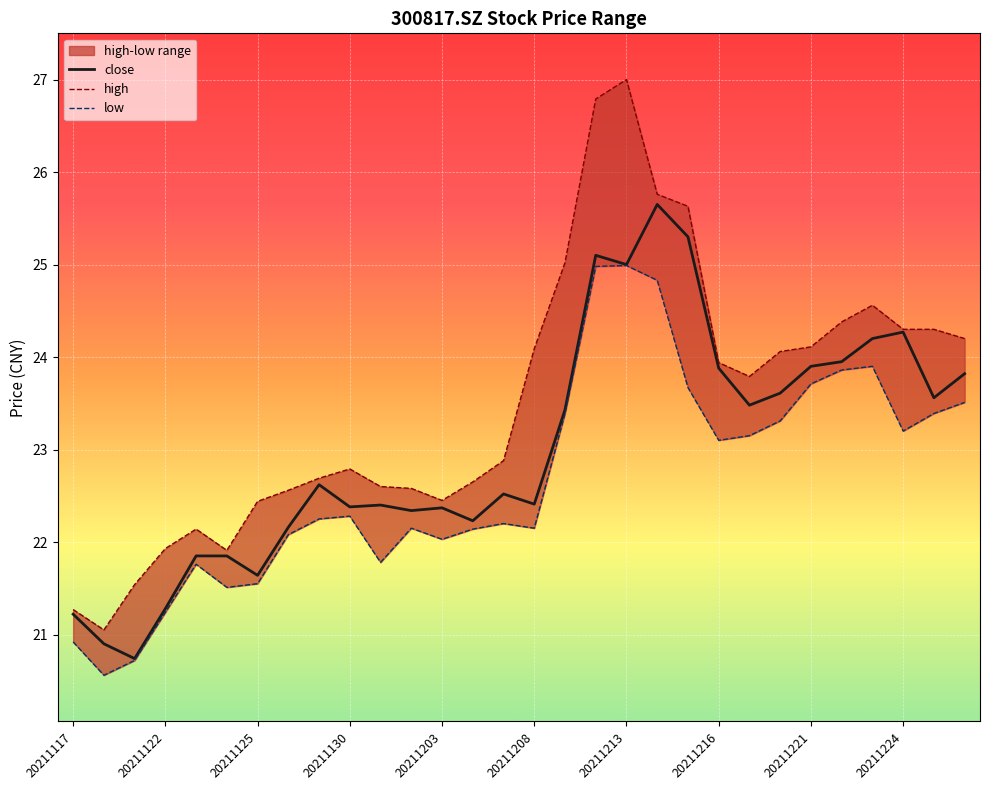

The close series shows 5.5 at 20211208. True or false?

False